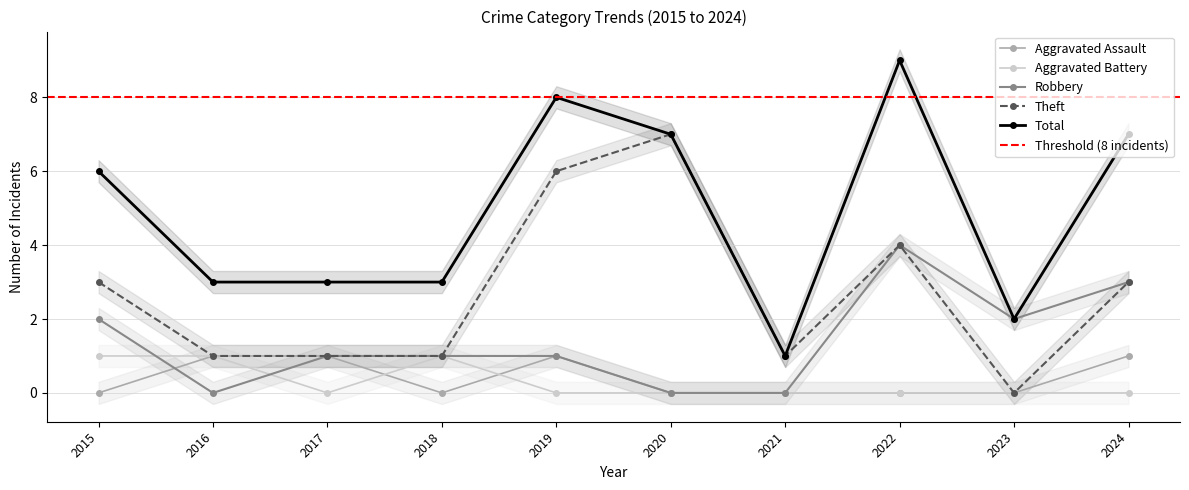

At which label does Robbery first exceed 1?

2015